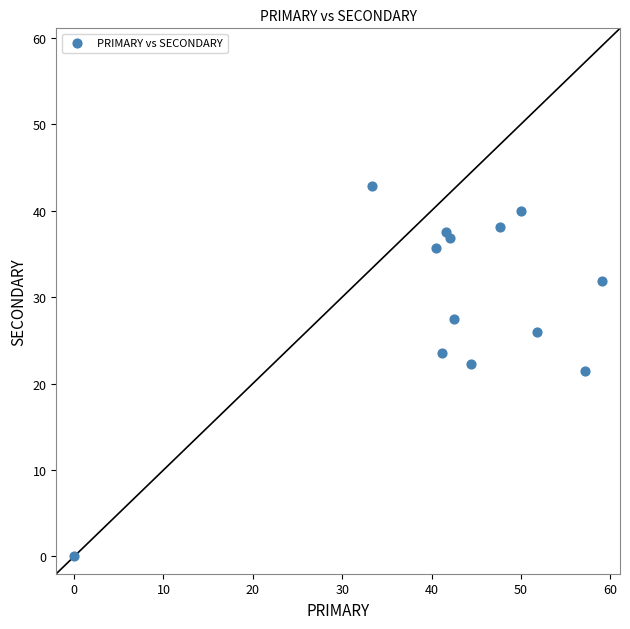

What is the range of Y values (max minus min)?

42.9